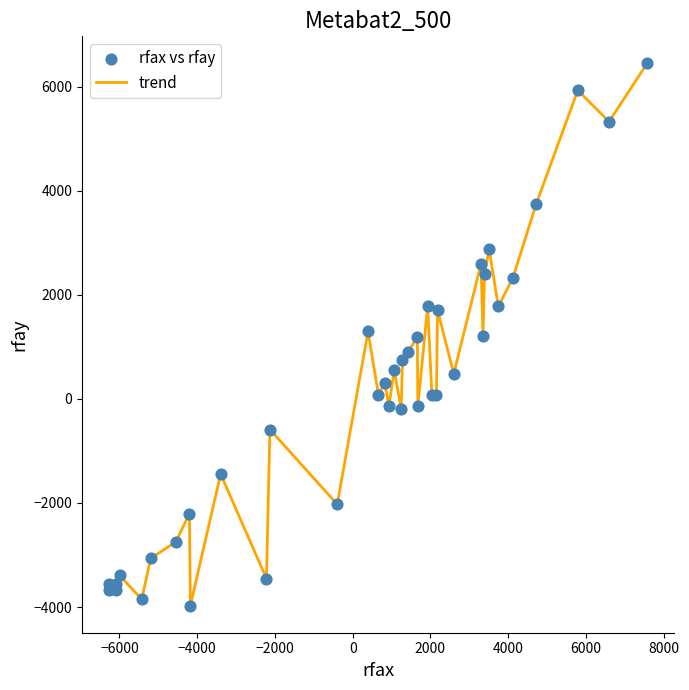

What is the minimum value shown in the chart?

-3973.2